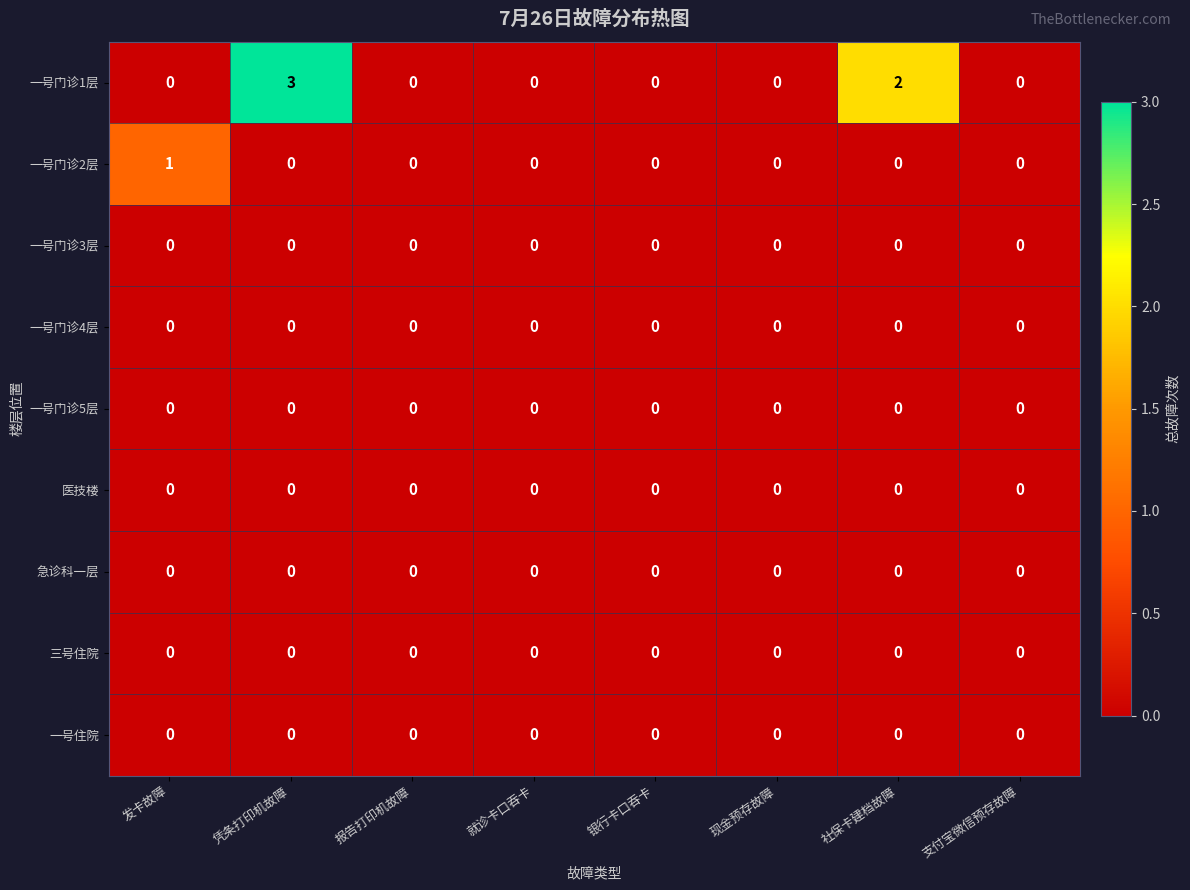

Which series changed the most between 现金预存故障 and 社保卡建档故障?

一号门诊1层